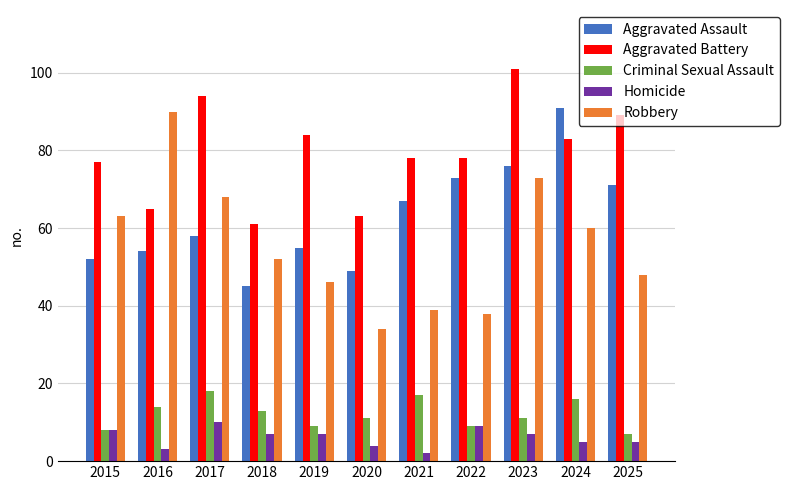

Does the chart contain stacked bars?

No